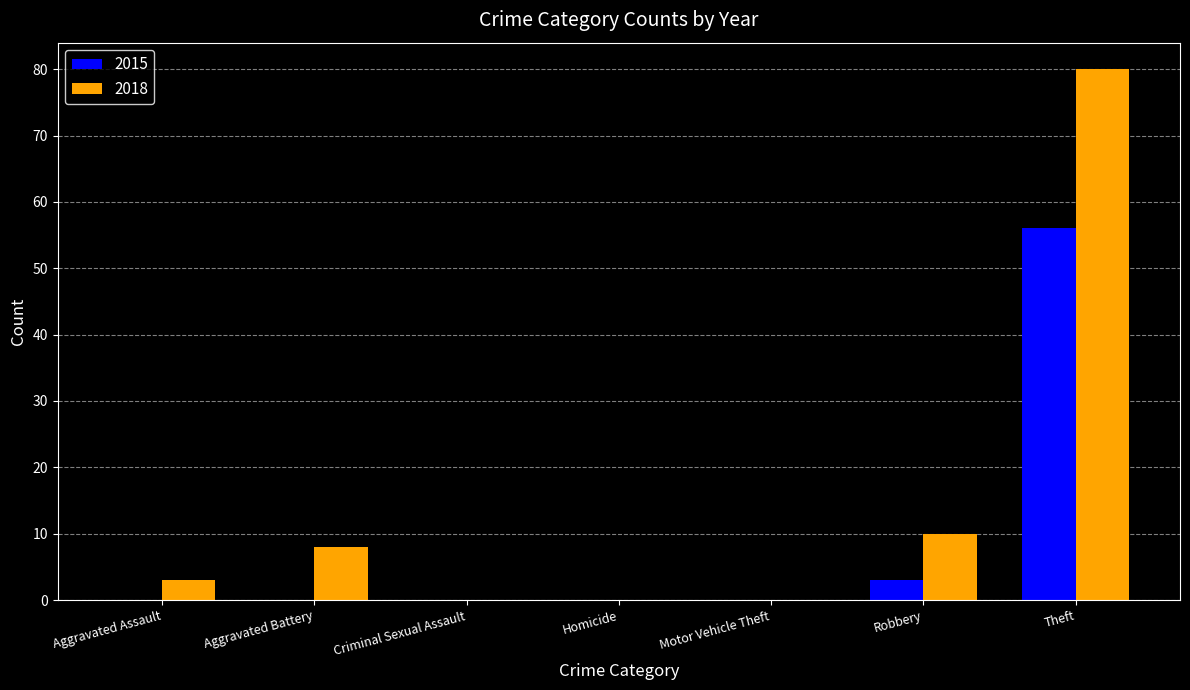

What are all the series names shown in the legend?

2015, 2018